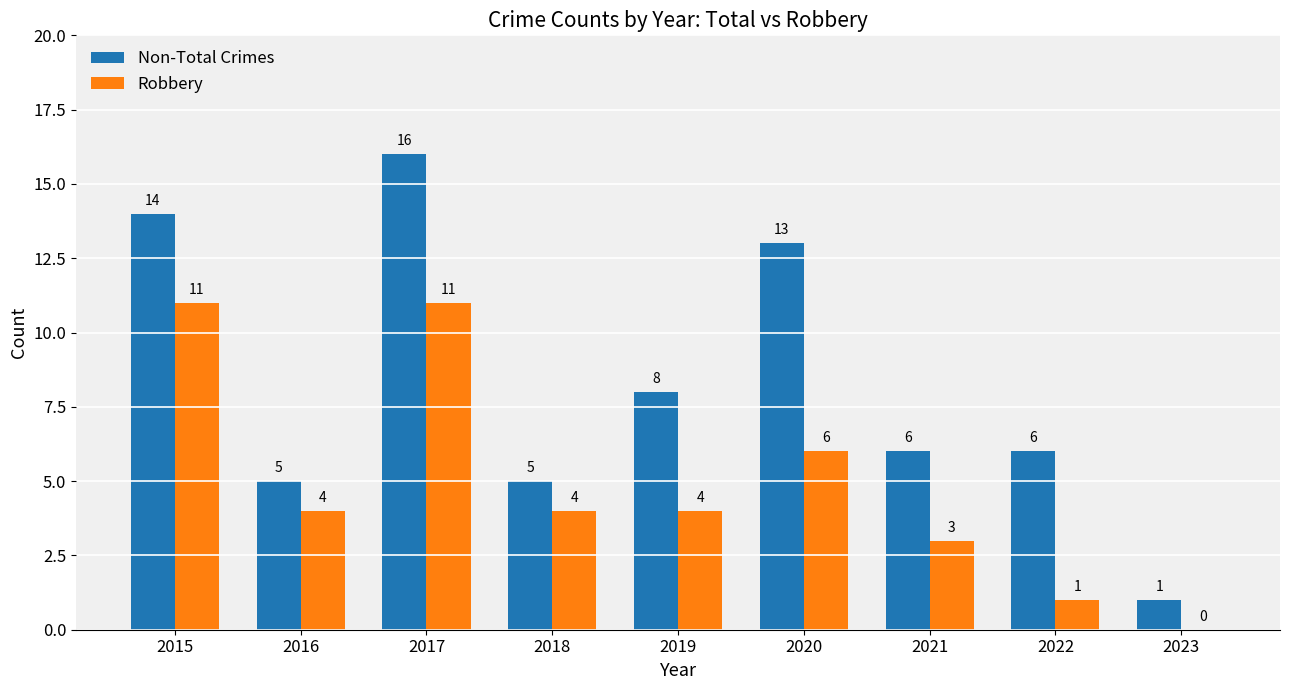

True or false: Robbery has a value of 11 at 2017.

True